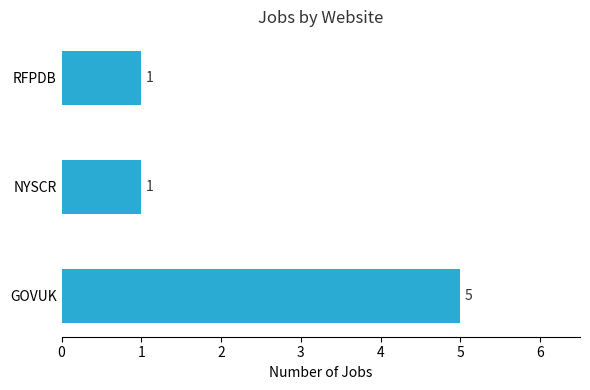

Count the values in the range 1 to 5.

3